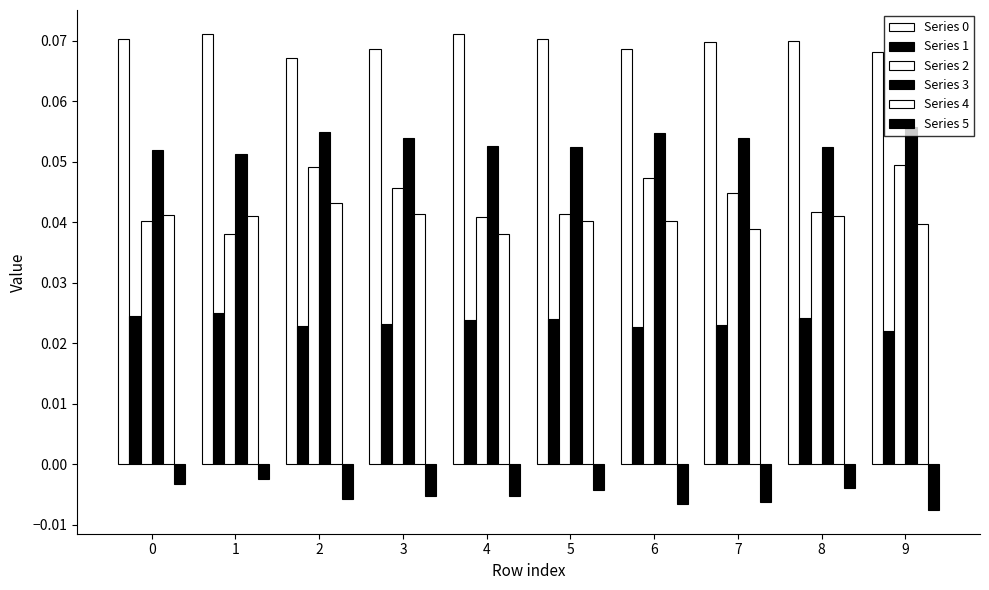

Is the value of Series 2 at 1 greater than the value of Series 4 at 5?

No